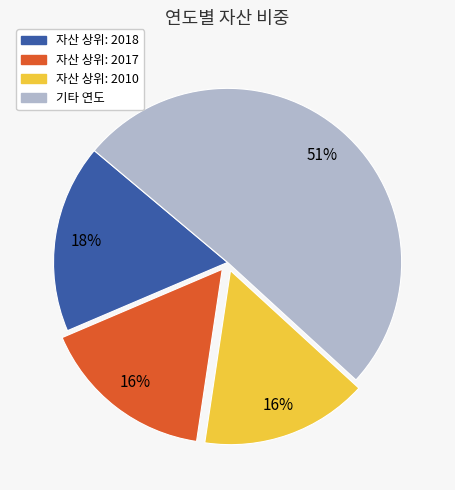

Does any single category account for the majority?

Yes